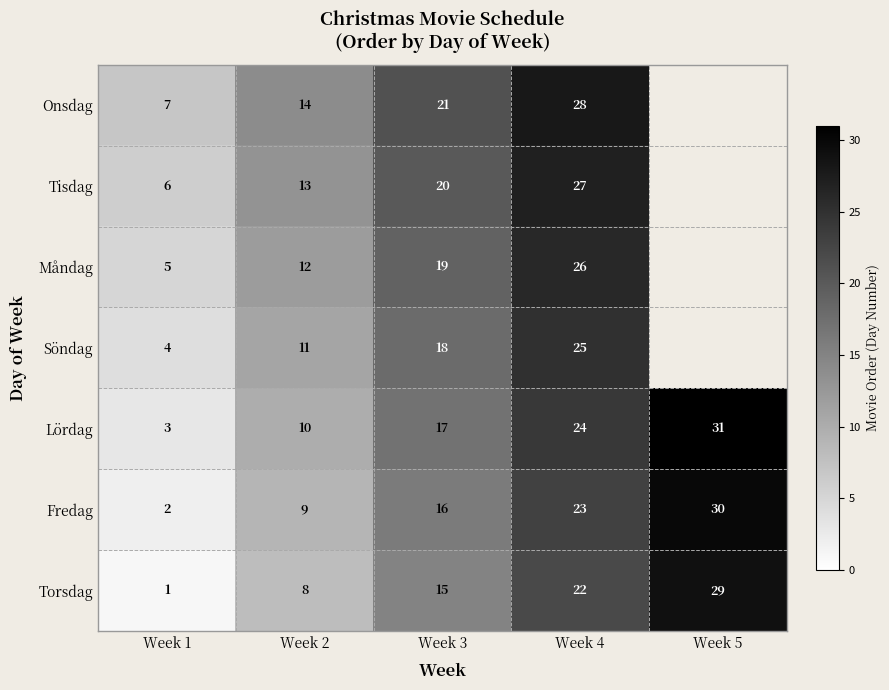

How many Torsdag values are between 8 and 22?

3